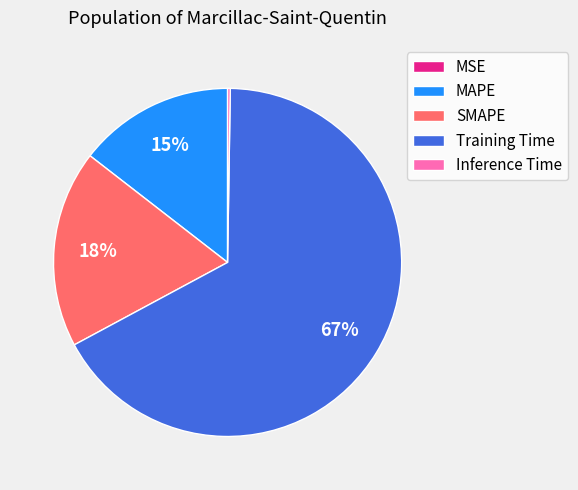

To the nearest percent, what is the average slice percentage?

20%